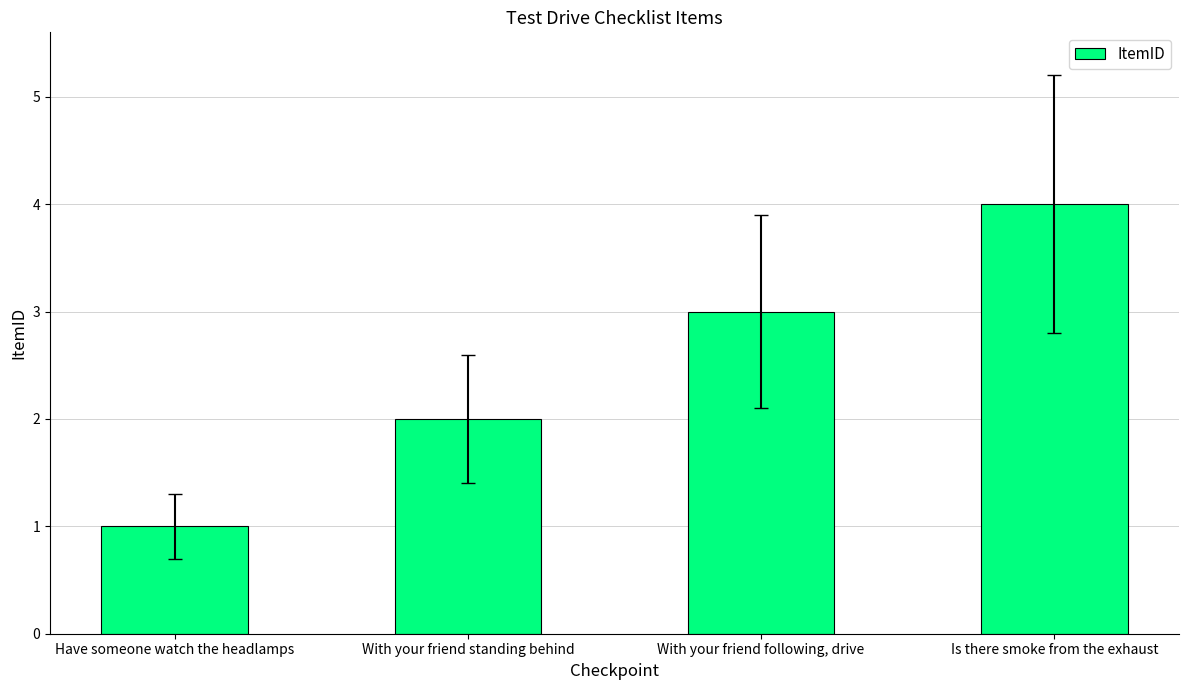

Reading left to right, list all the values displayed in this chart.

1	2	3	4